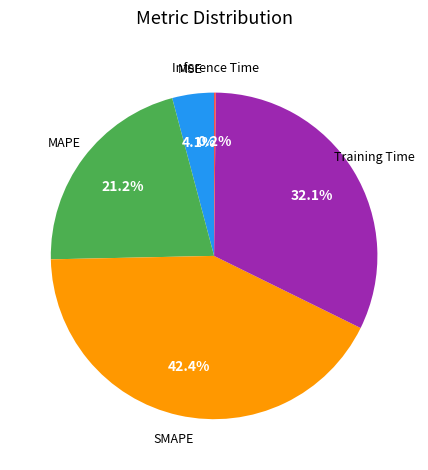

Is there a majority slice in this chart?

No